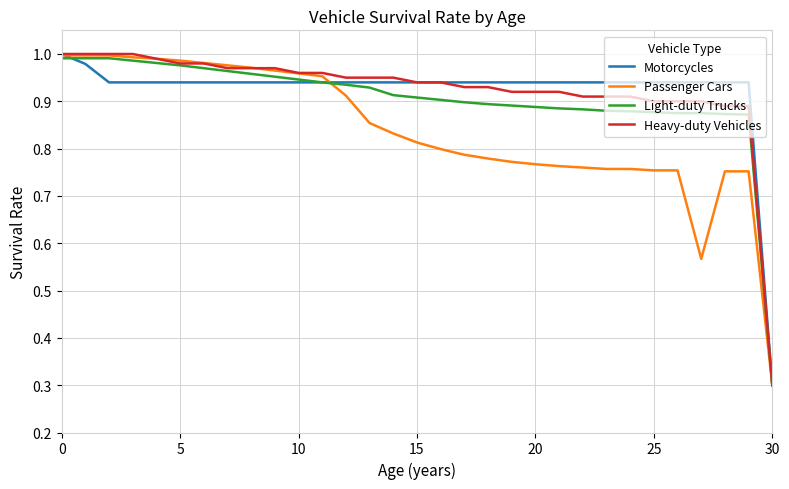

What is the lowest value of the Motorcycles series?

0.3